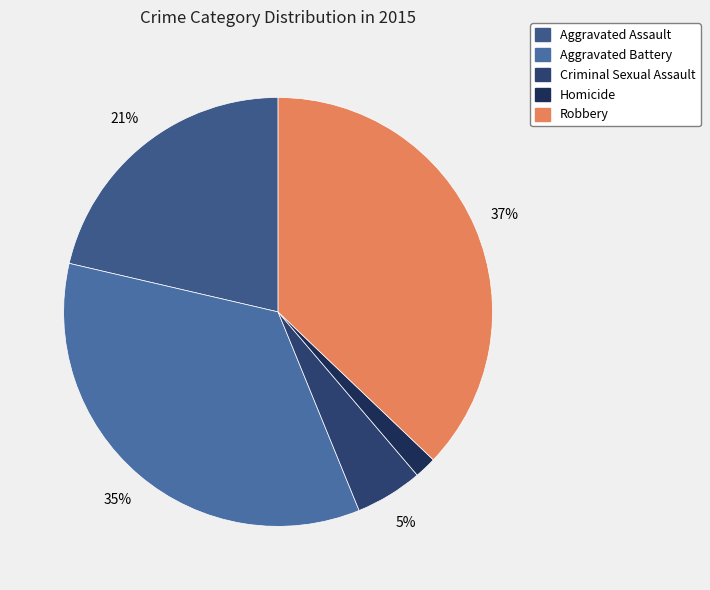

Is there a majority slice in this chart?

No